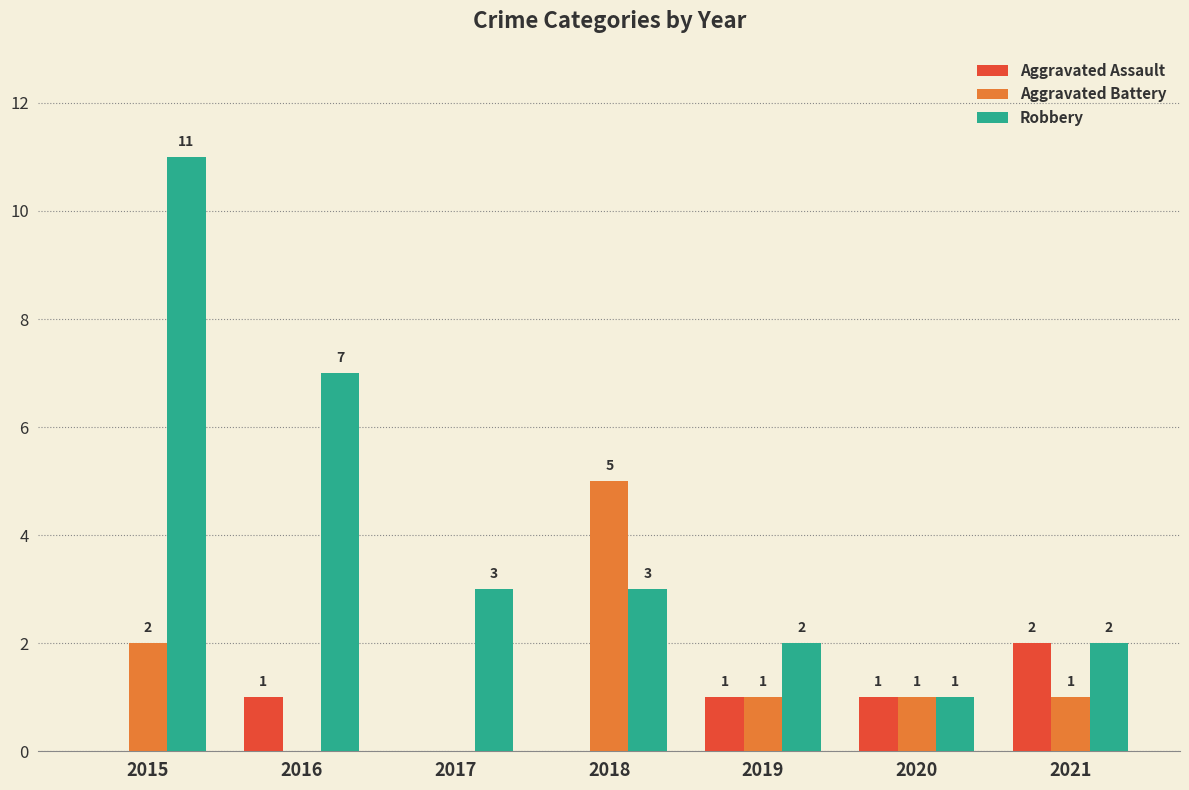

Reading left to right, extract all data points from this chart.

Aggravated Assault: 2015=0	2016=1	2017=0	2018=0	2019=1	2020=1	2021=2
Aggravated Battery: 2015=2	2016=0	2017=0	2018=5	2019=1	2020=1	2021=1
Robbery: 2015=11	2016=7	2017=3	2018=3	2019=2	2020=1	2021=2